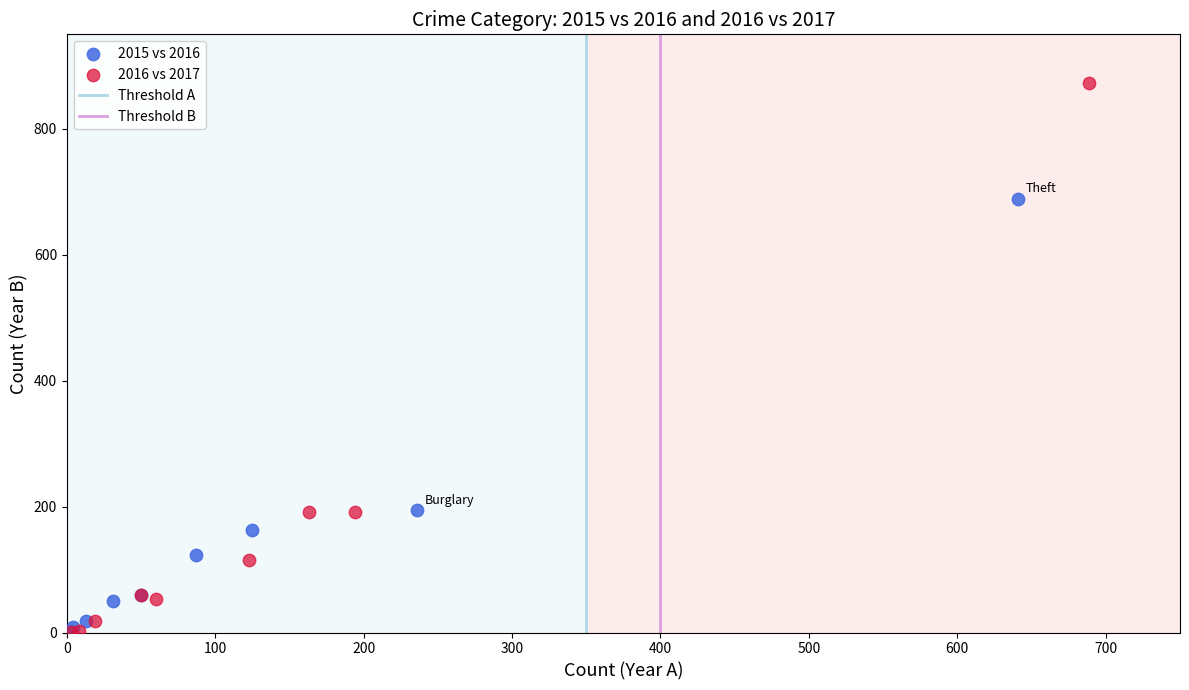

Which series has the widest spread of Y values?

2016 vs 2017